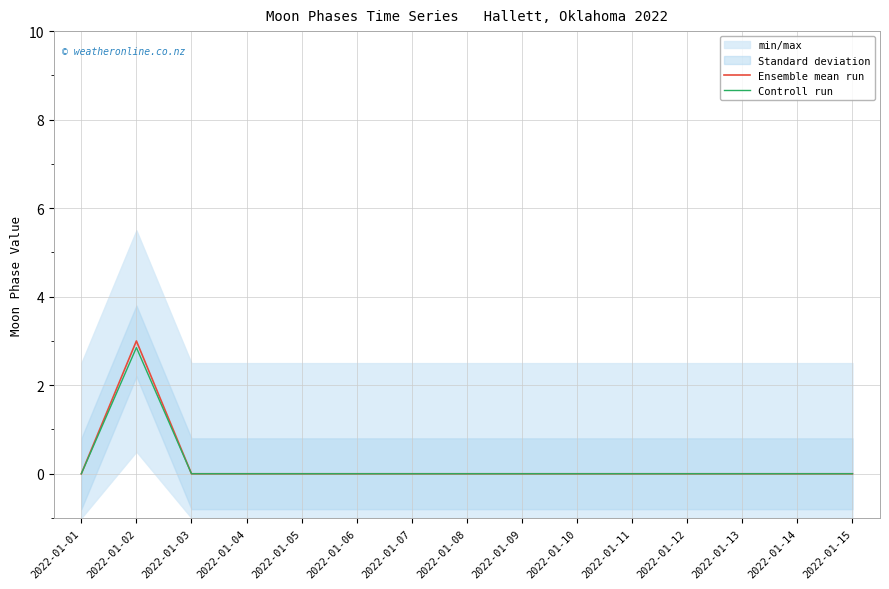

Which series changed the most between 2022-01-13 and 2022-01-15?

Ensemble mean run